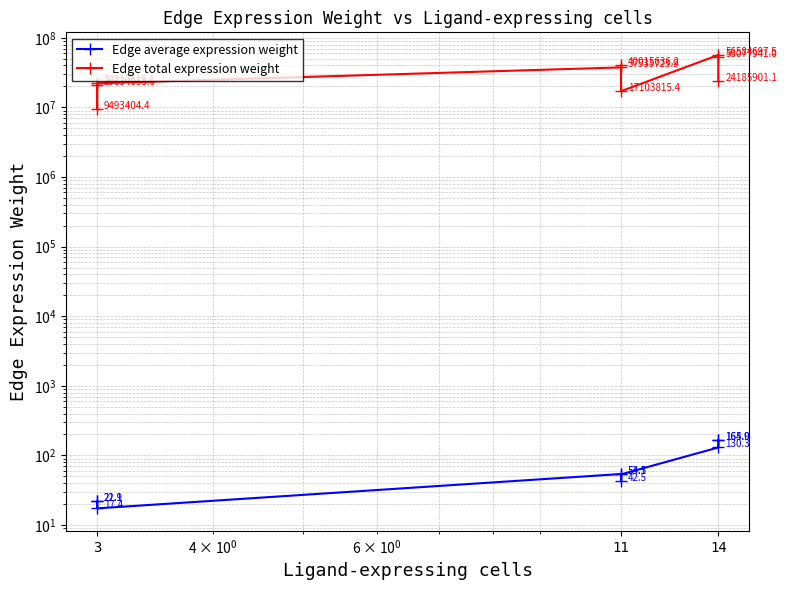

At which label does Edge total expression weight first exceed 24185901?

11